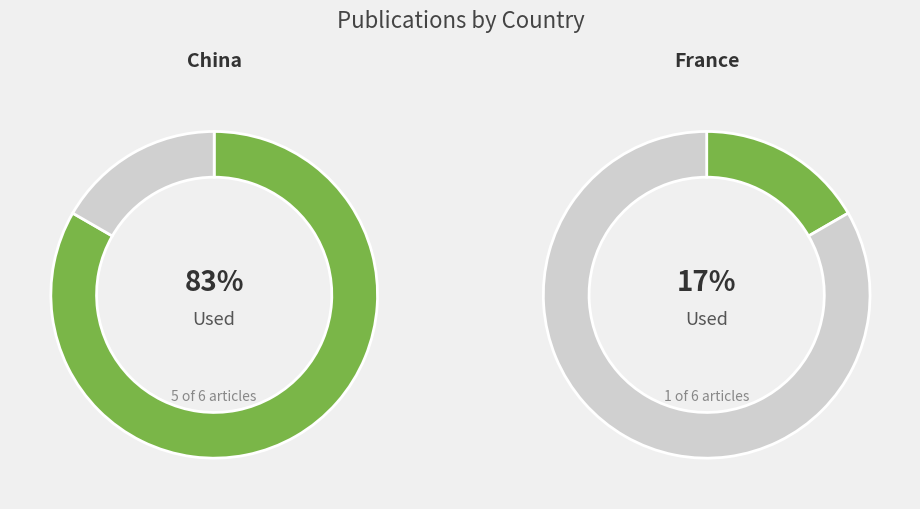

The france slice represents 11% of the pie. True or false?

False